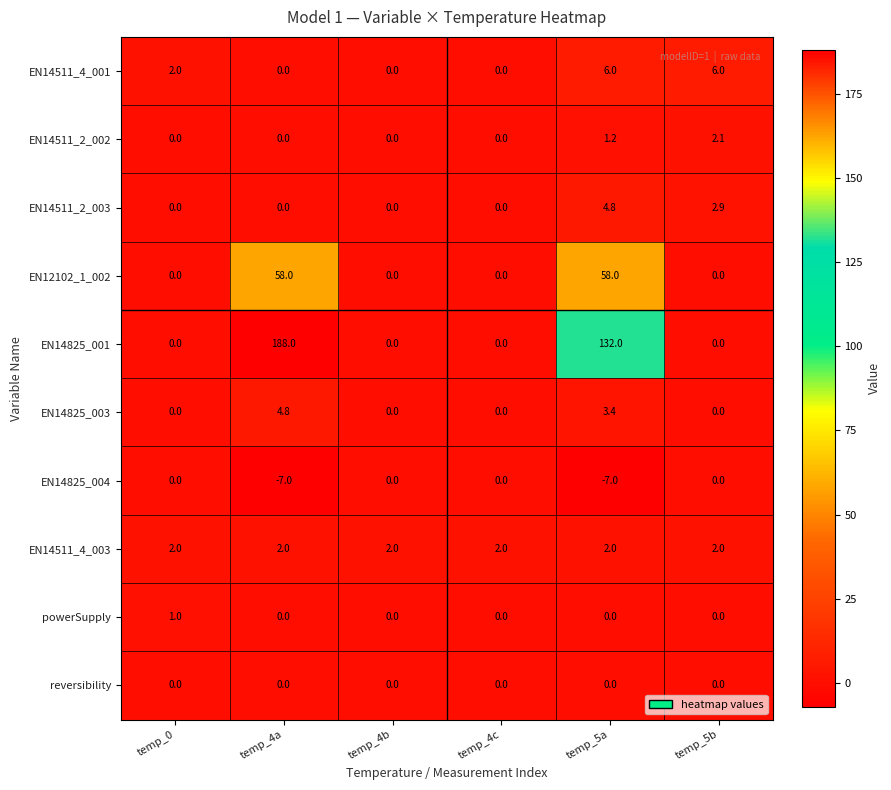

The EN12102_1_002 series shows 58.0 at temp_4a. True or false?

True